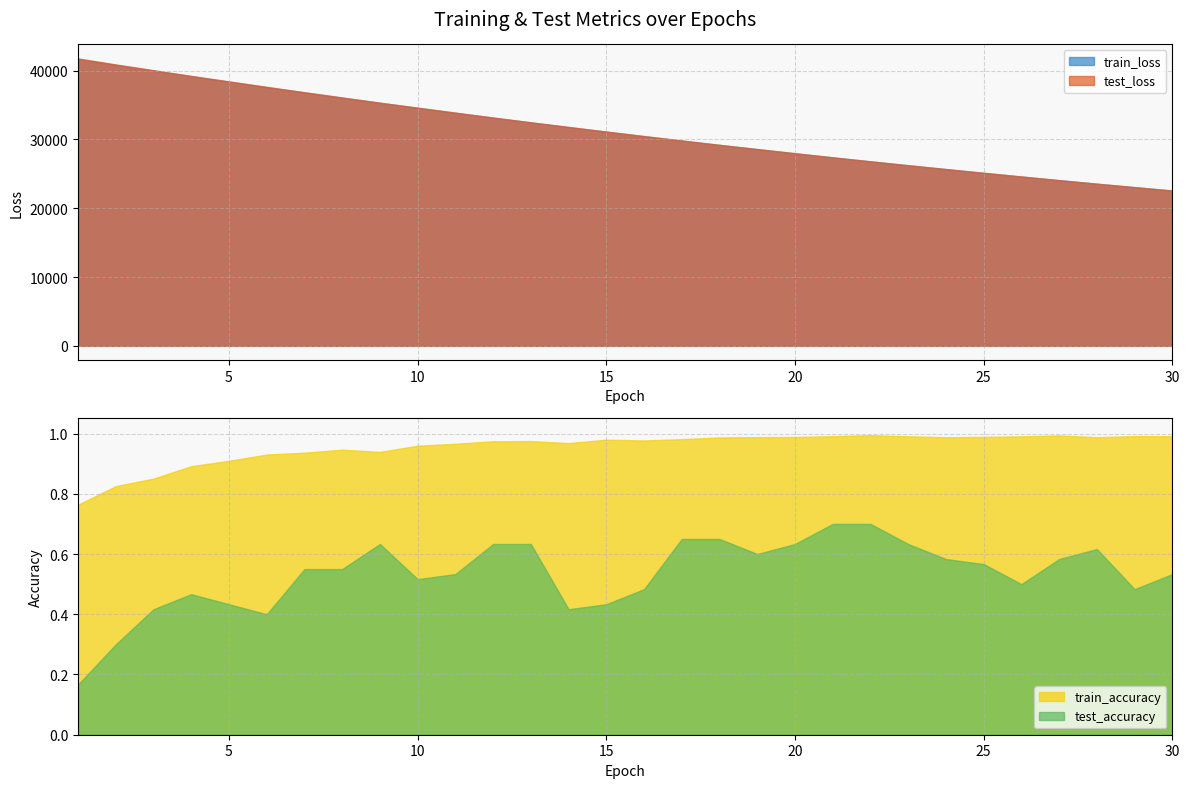

How many interior local valleys does the test_accuracy series have?

6